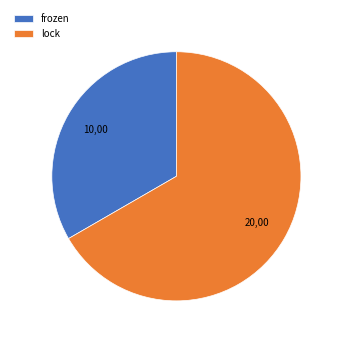

True or false: lock accounts for 67% of the total.

True